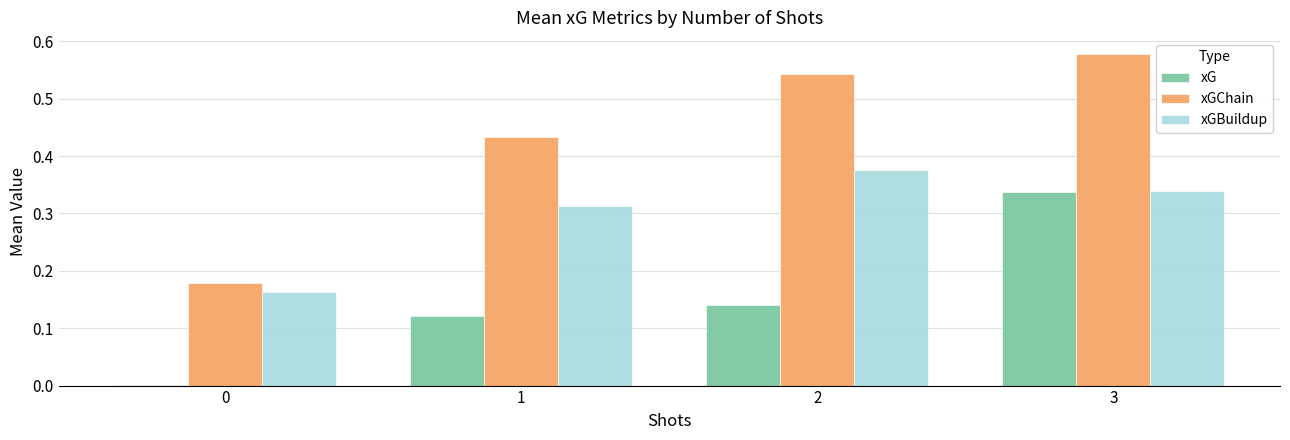

Which category has the highest value in the xGChain series?

3